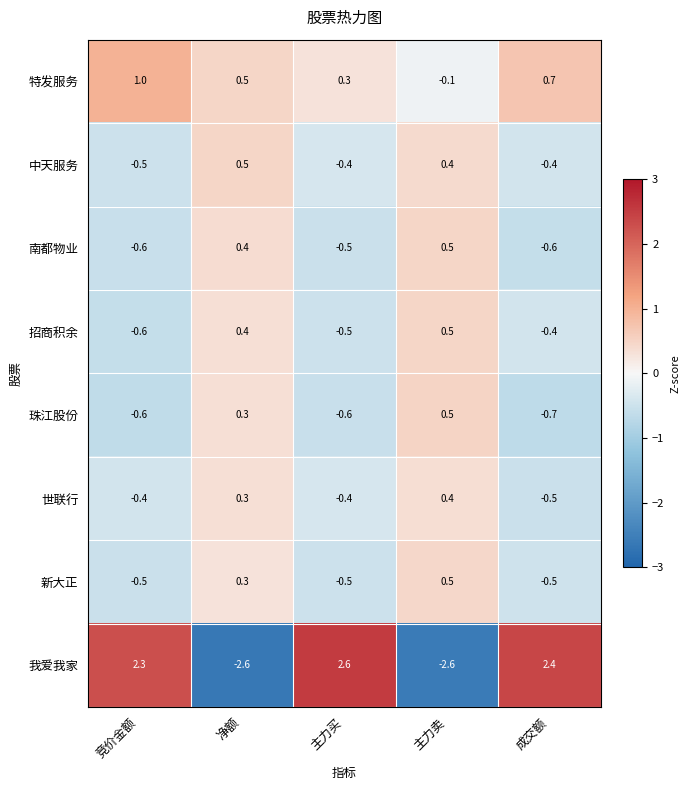

What is the difference between the maximum and minimum values in the 世联行 series?

0.9